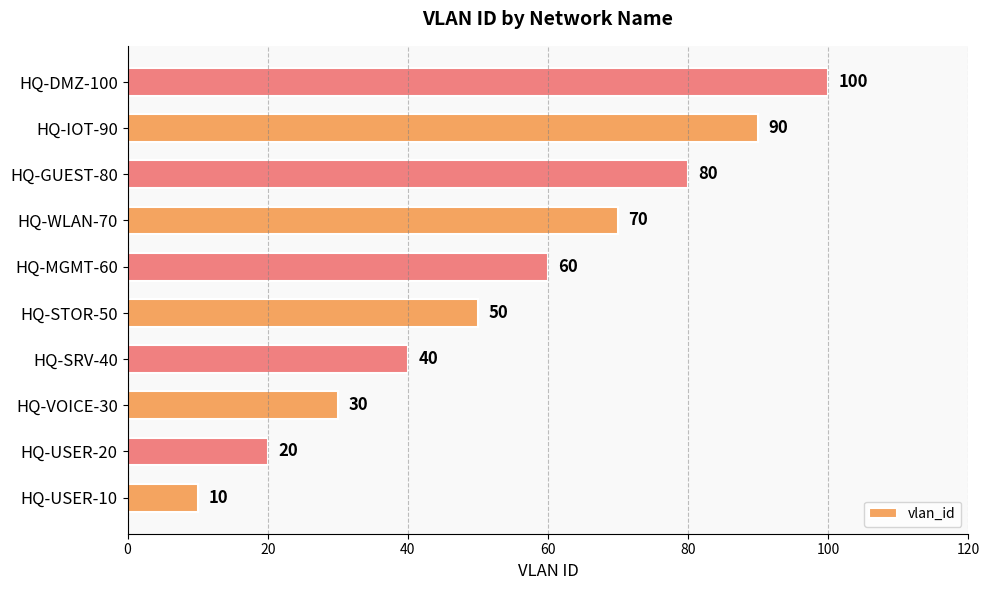

Rank the categories by value from highest to lowest.

HQ-DMZ-100, HQ-IOT-90, HQ-GUEST-80, HQ-WLAN-70, HQ-MGMT-60, HQ-STOR-50, HQ-SRV-40, HQ-VOICE-30, HQ-USER-20, HQ-USER-10